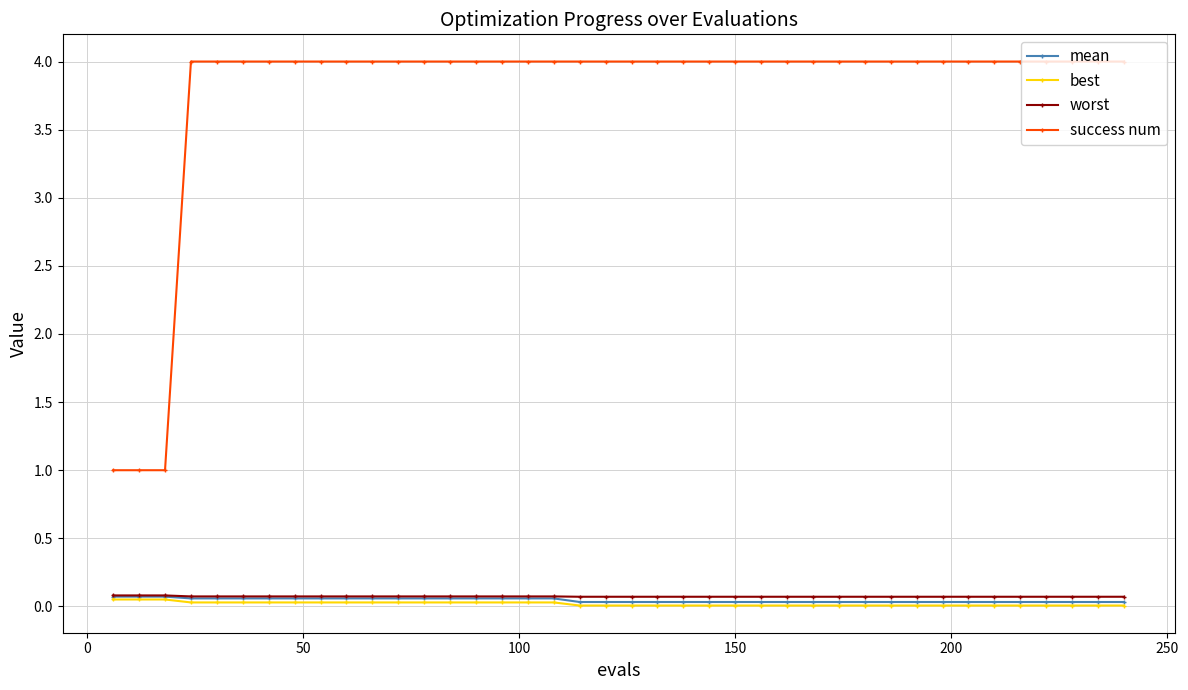

True or false: success num and worst cross at least once.

False